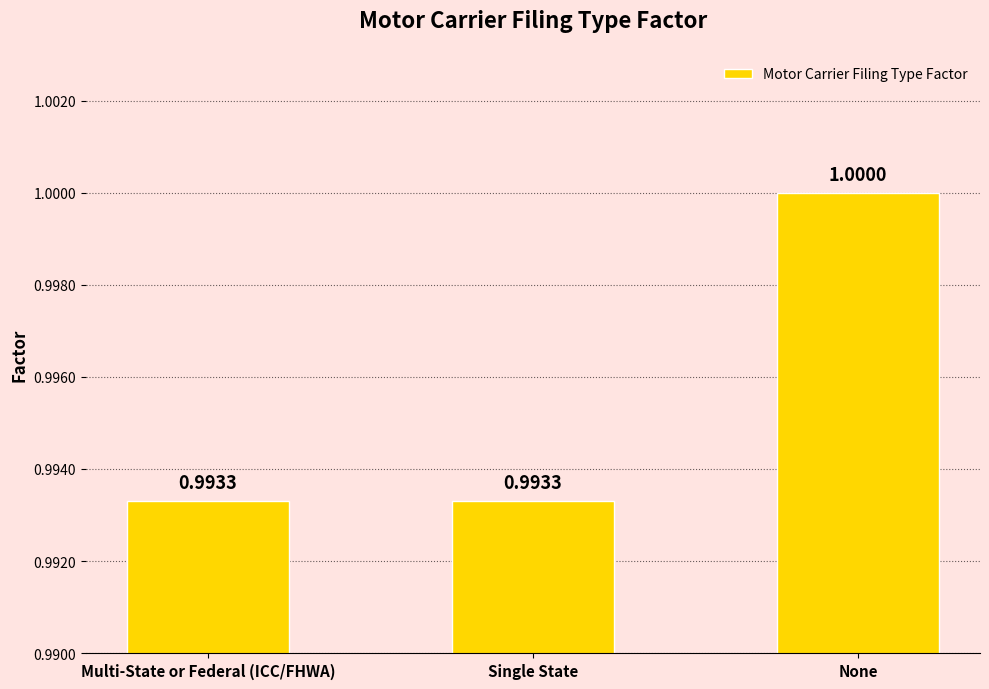

What is the average value?

1.0